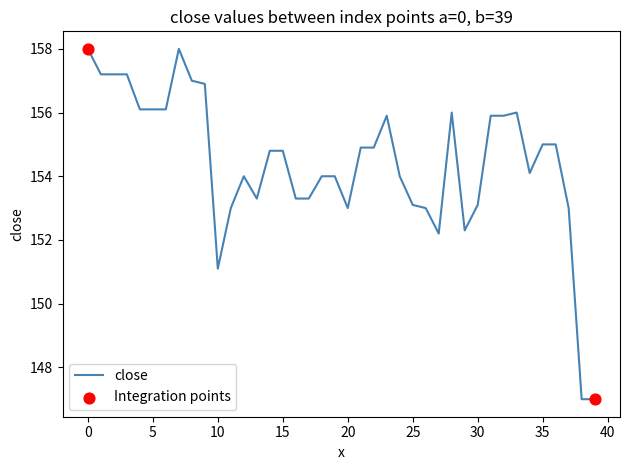

What is the difference between the maximum and minimum values?

11.0